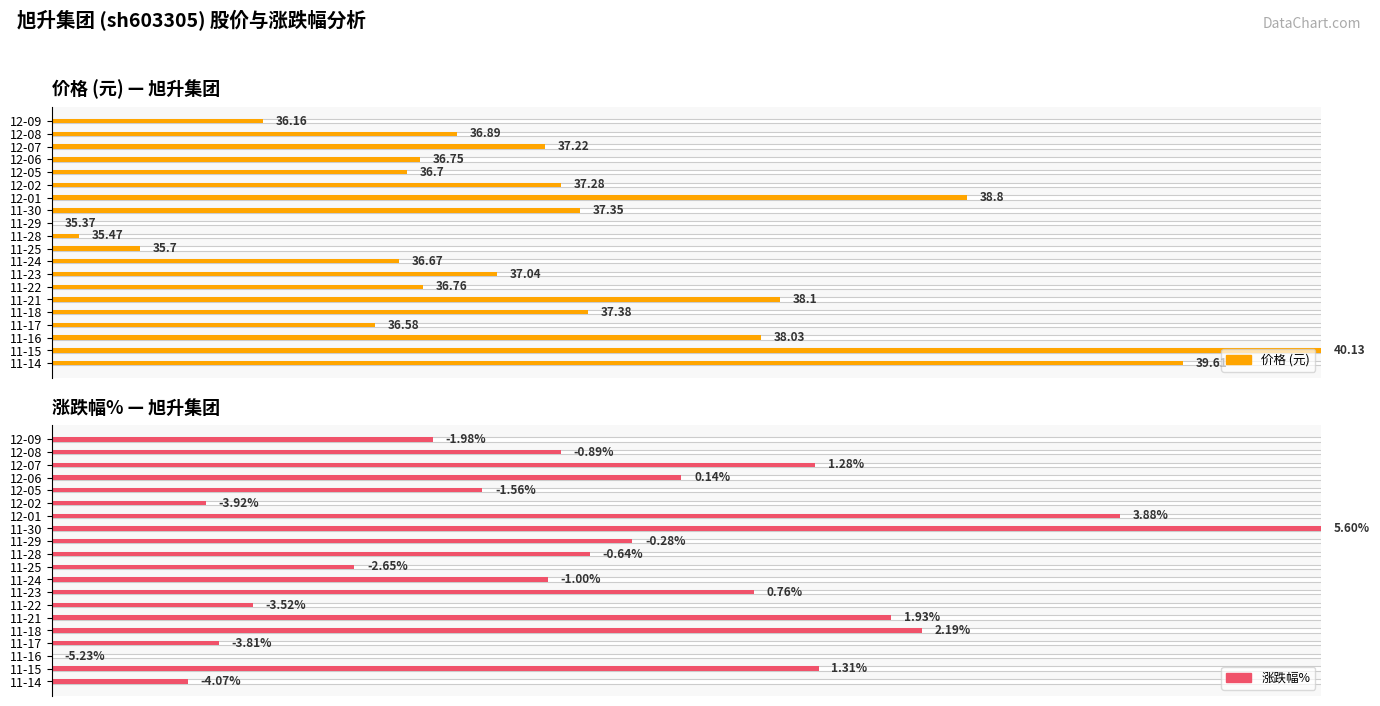

What are all the series names shown in the legend?

价格 (元), 涨跌幅%